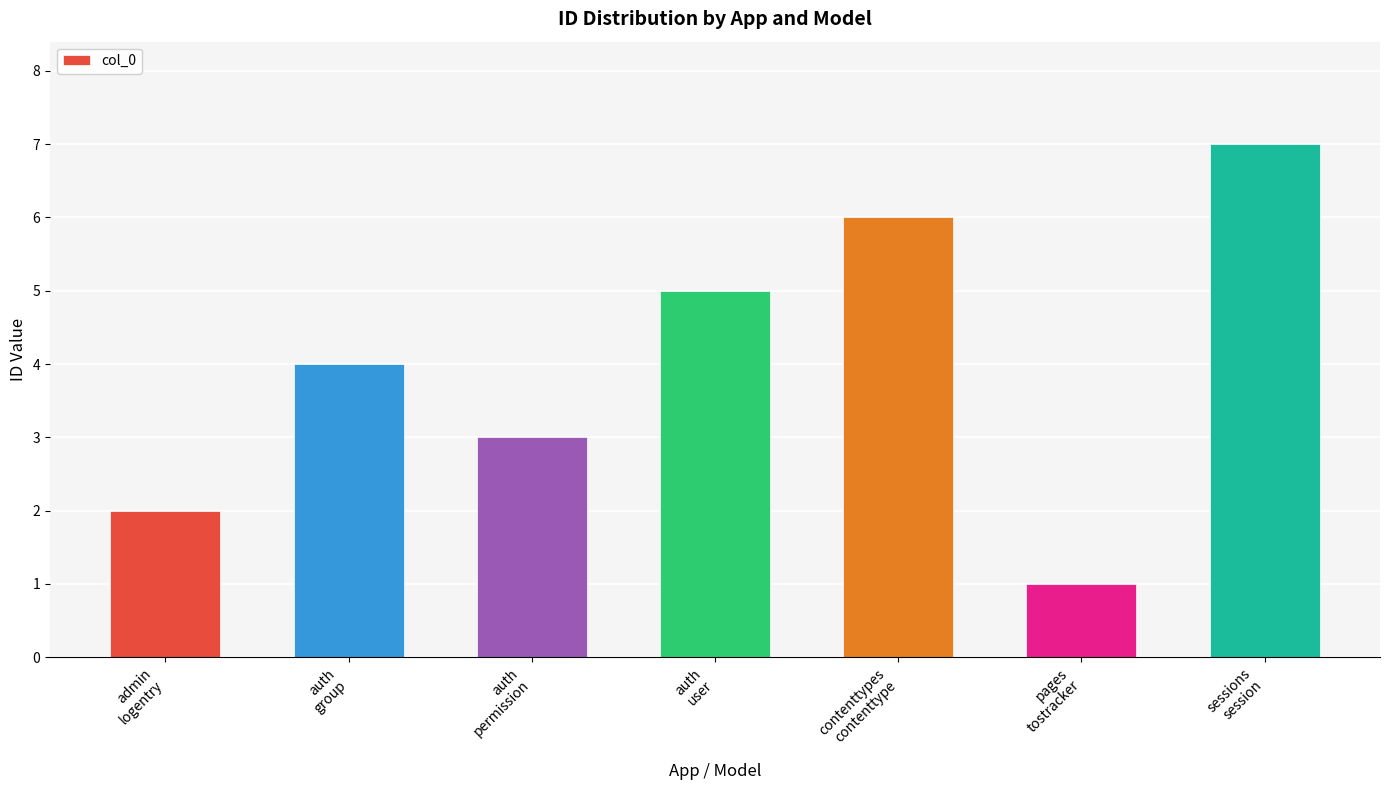

What is the label of the 2nd bar from the left?

auth
group